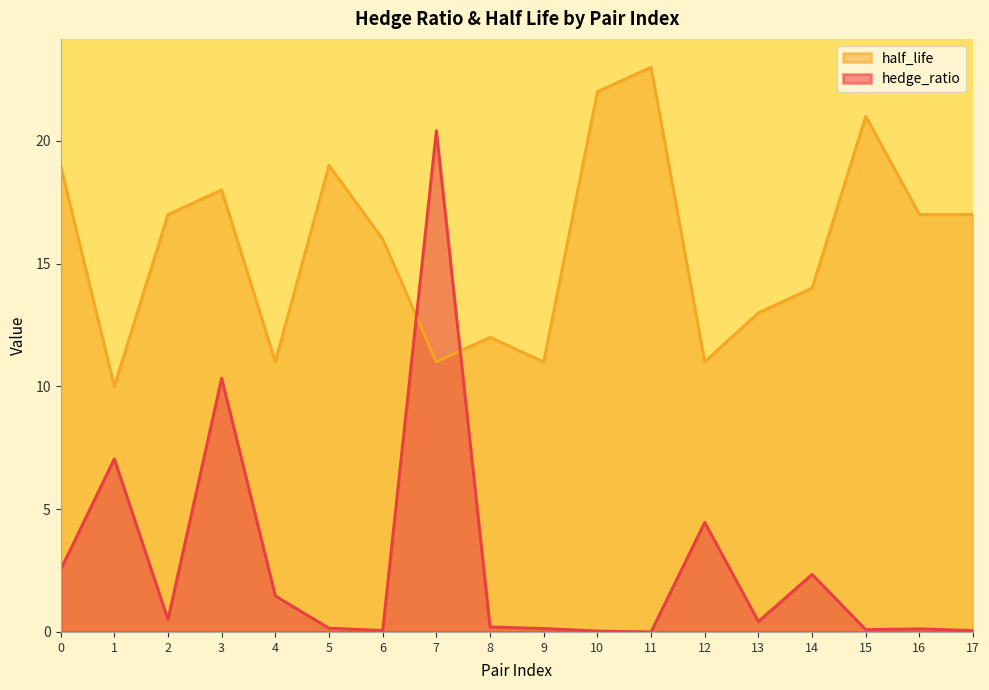

How many intersections are there between hedge_ratio and half_life?

2